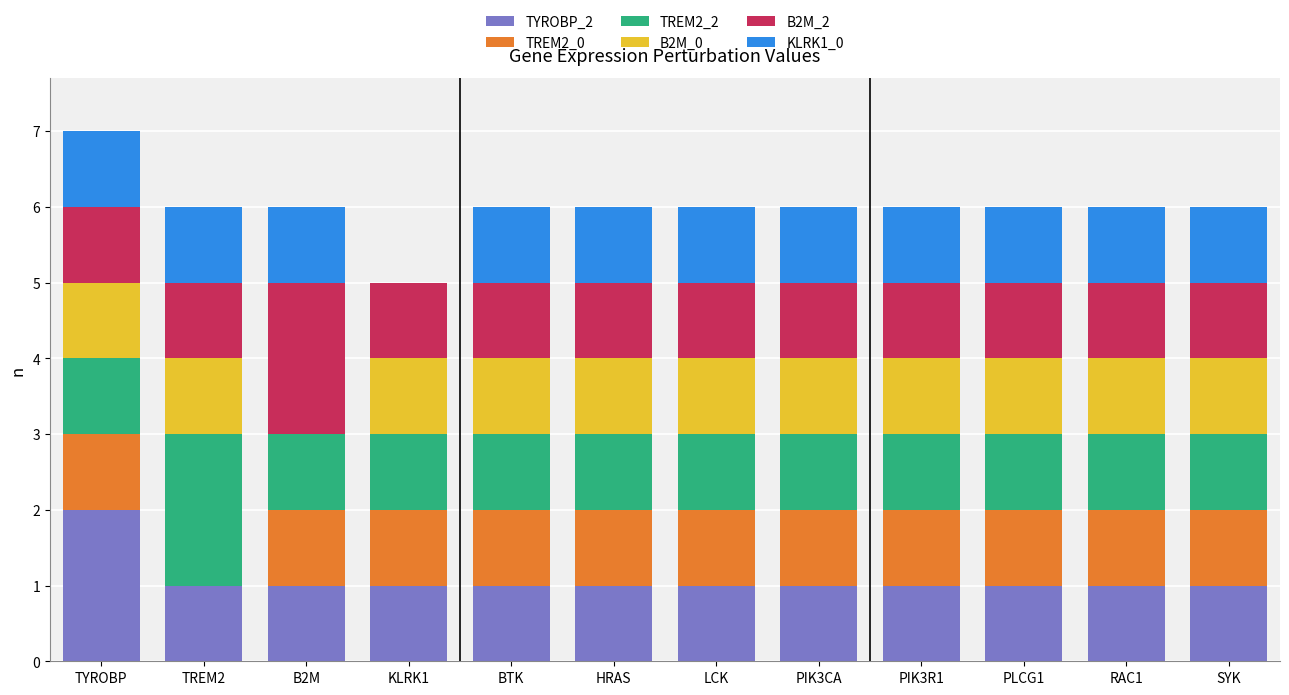

True or false: TYROBP_2 has a value of 1 at PLCG1.

True